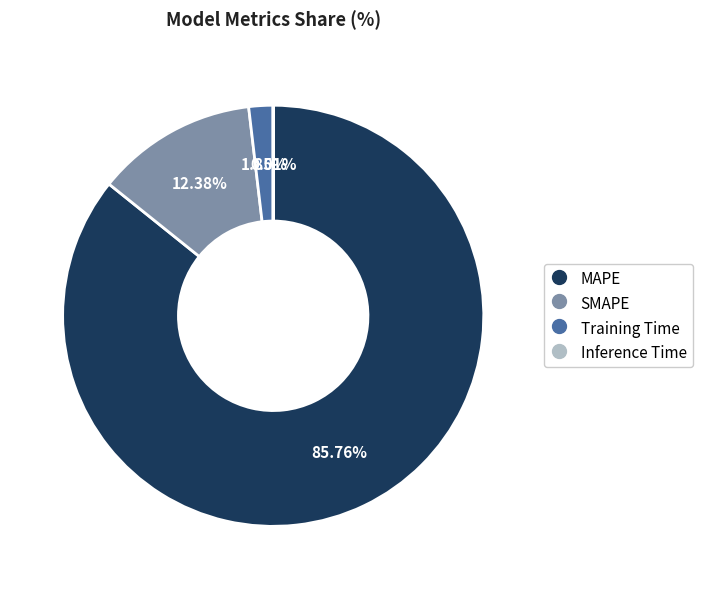

Between SMAPE and MAPE, which is larger?

MAPE